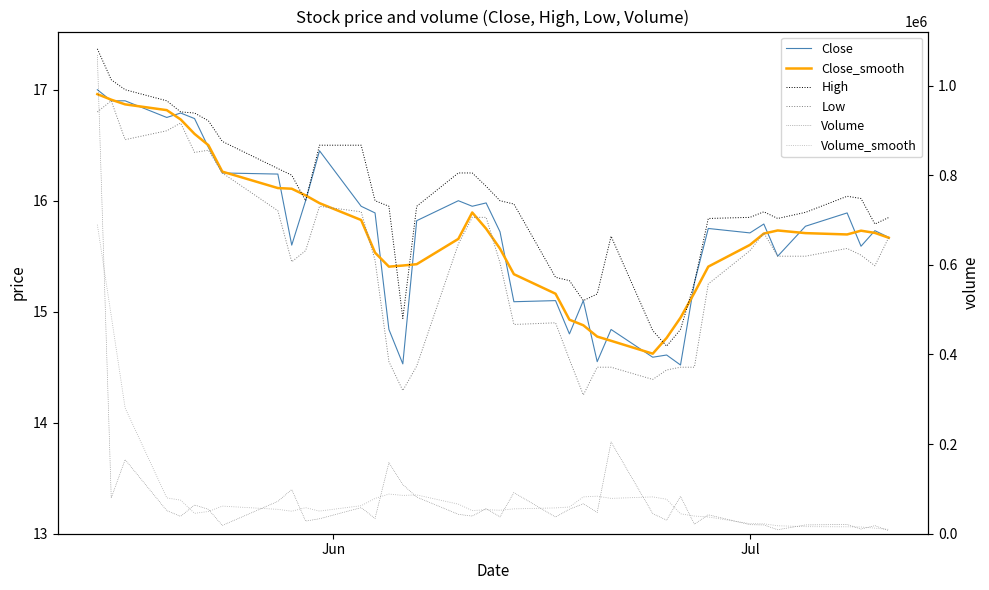

Count the number of categories in the chart.

40